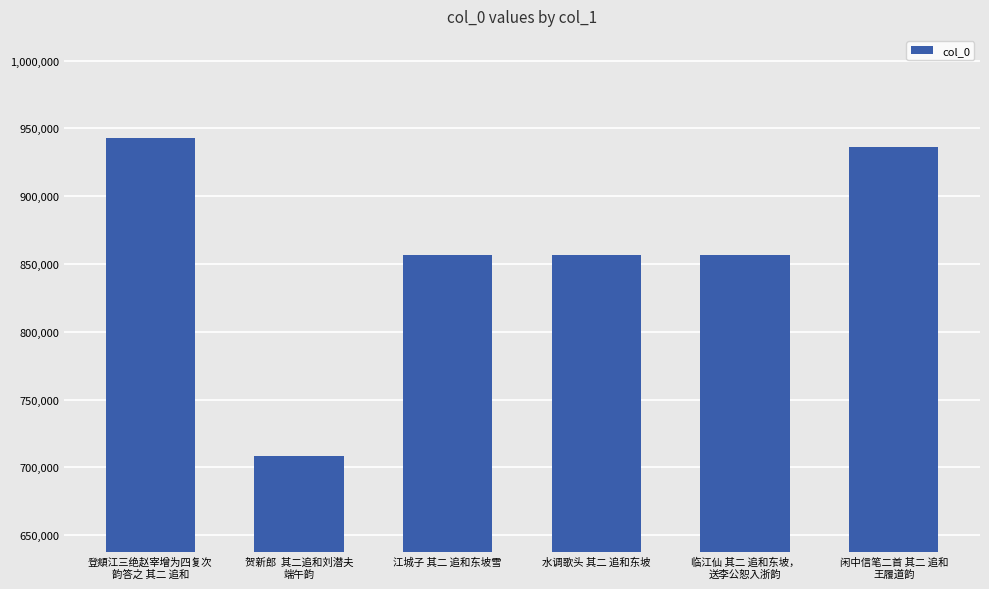

What position from the right is 水调歌头 其二 追和东坡?

3